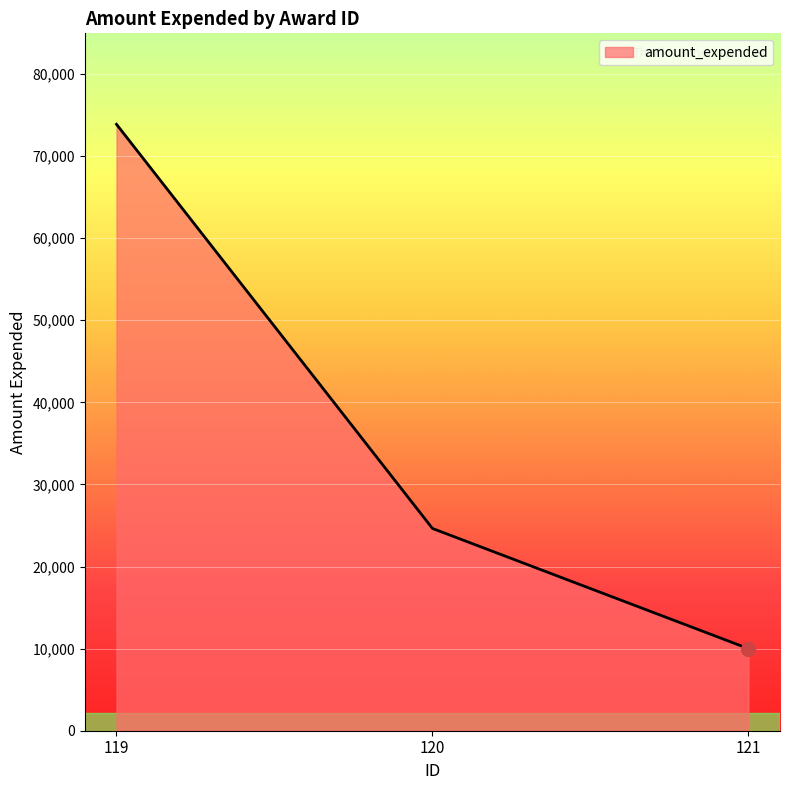

Rank the categories by value from lowest to highest.

121, 120, 119